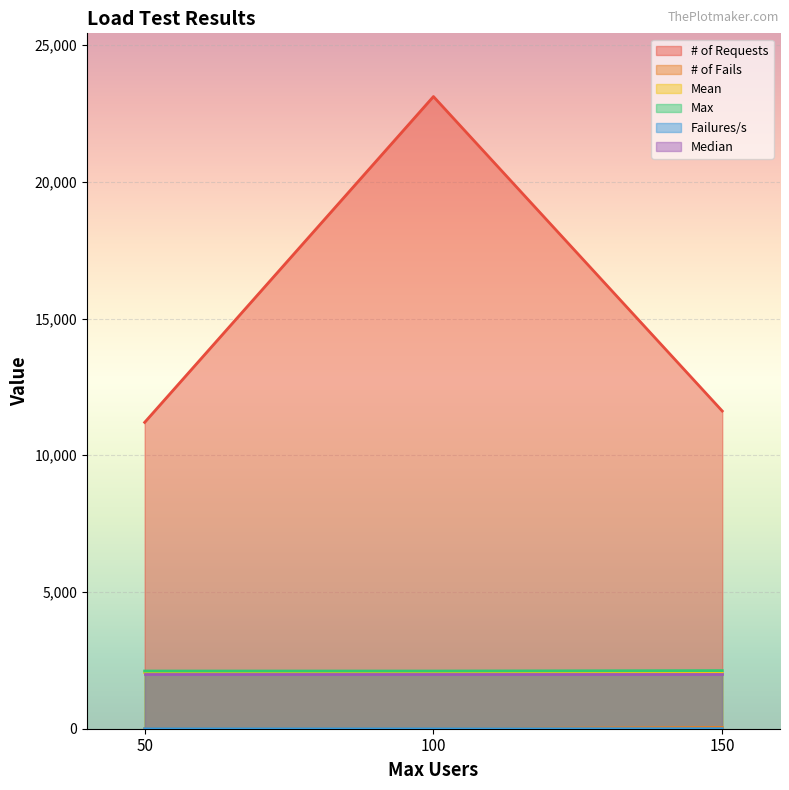

Which series has the largest range (max minus min)?

# of Requests